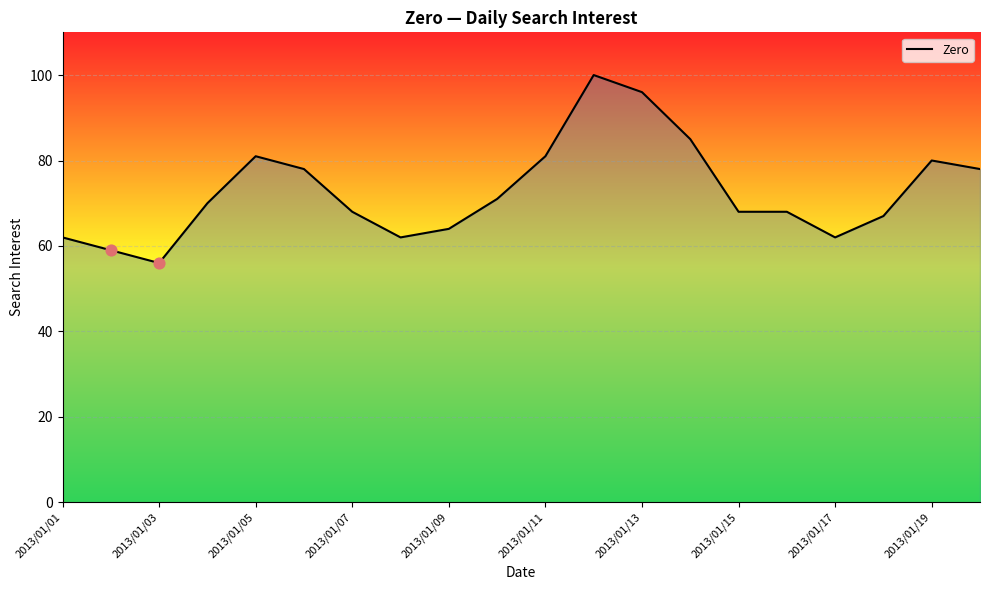

What is the difference between the maximum and minimum values?

44